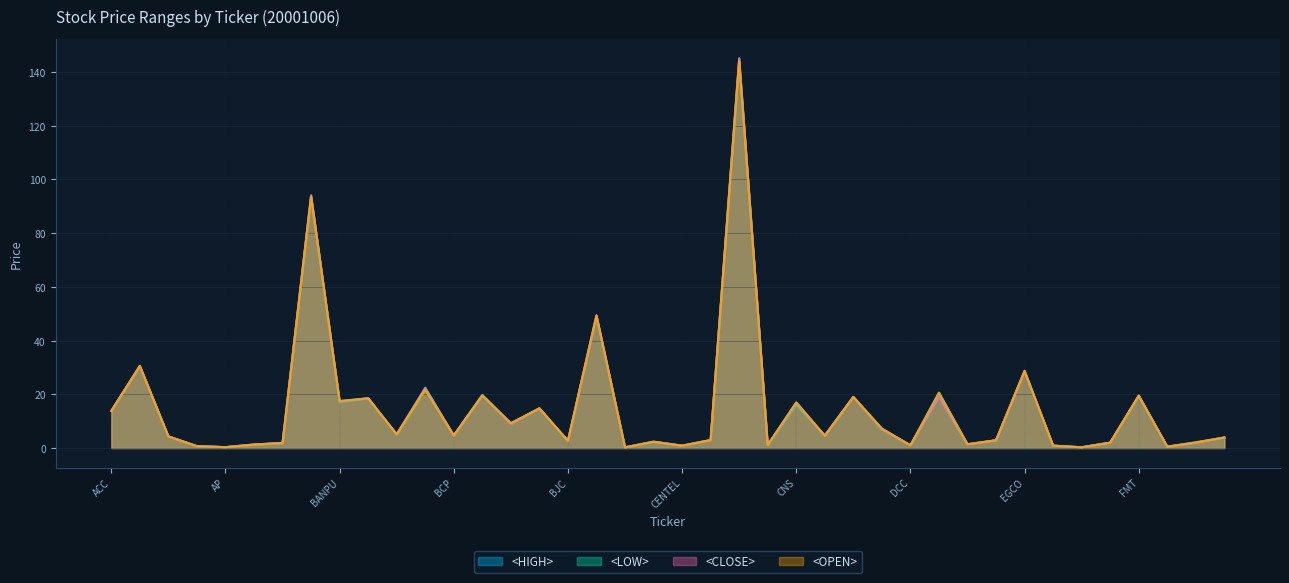

True or false: <CLOSE> and <LOW> cross at least once.

False